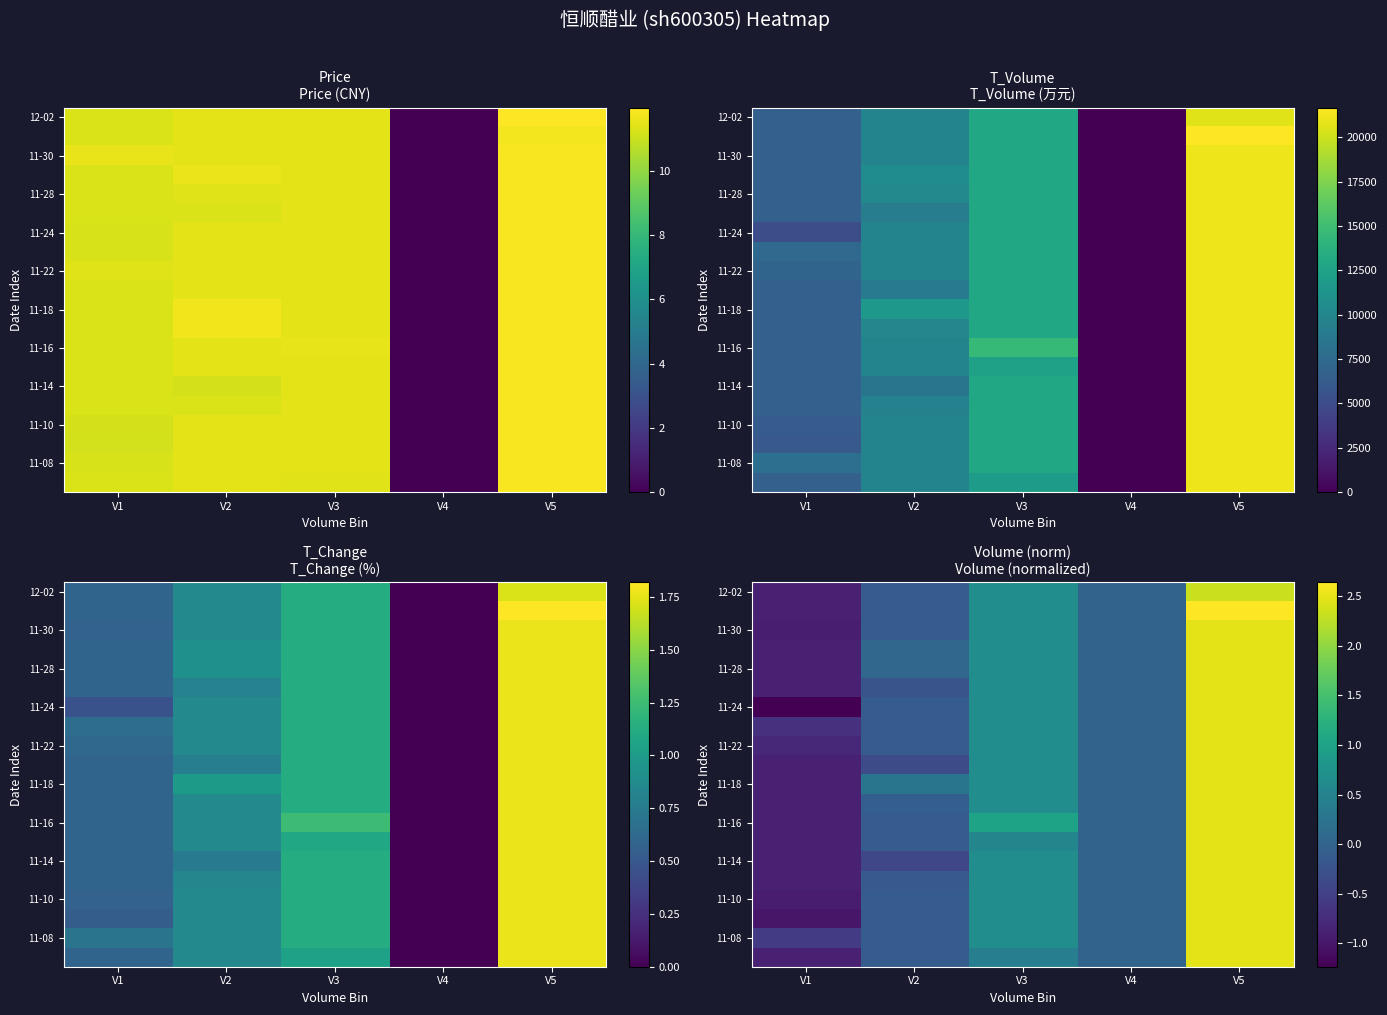

What is the maximum value shown in the chart?

2.6